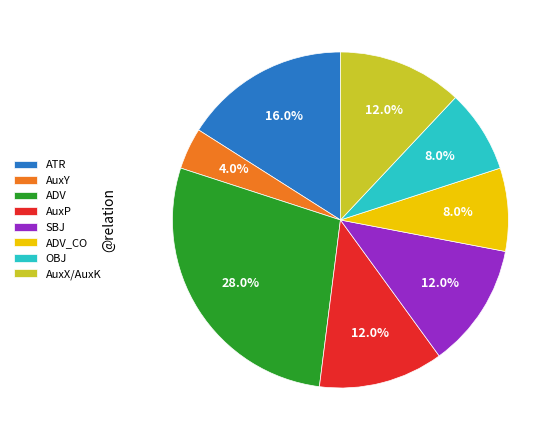

Does SBJ represent more than half of the total?

No